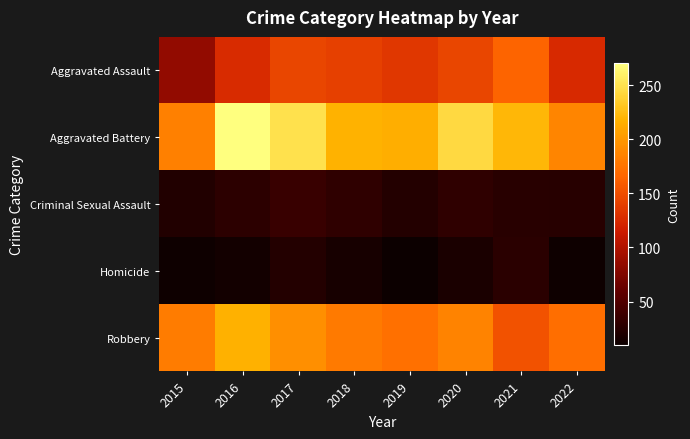

Which category has the lowest value across all series?

2019